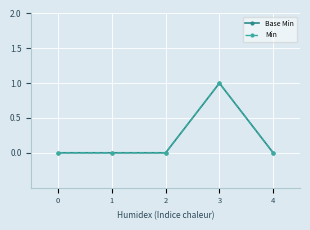

True or false: Base Min and Min intersect in this chart.

False